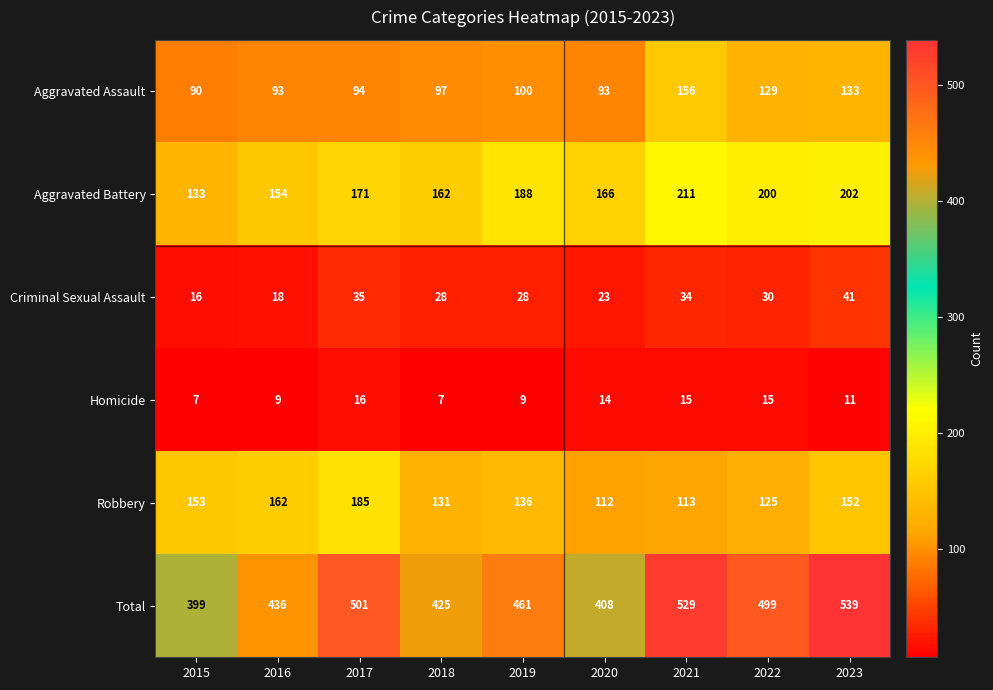

Which series has the largest total across all categories?

Total